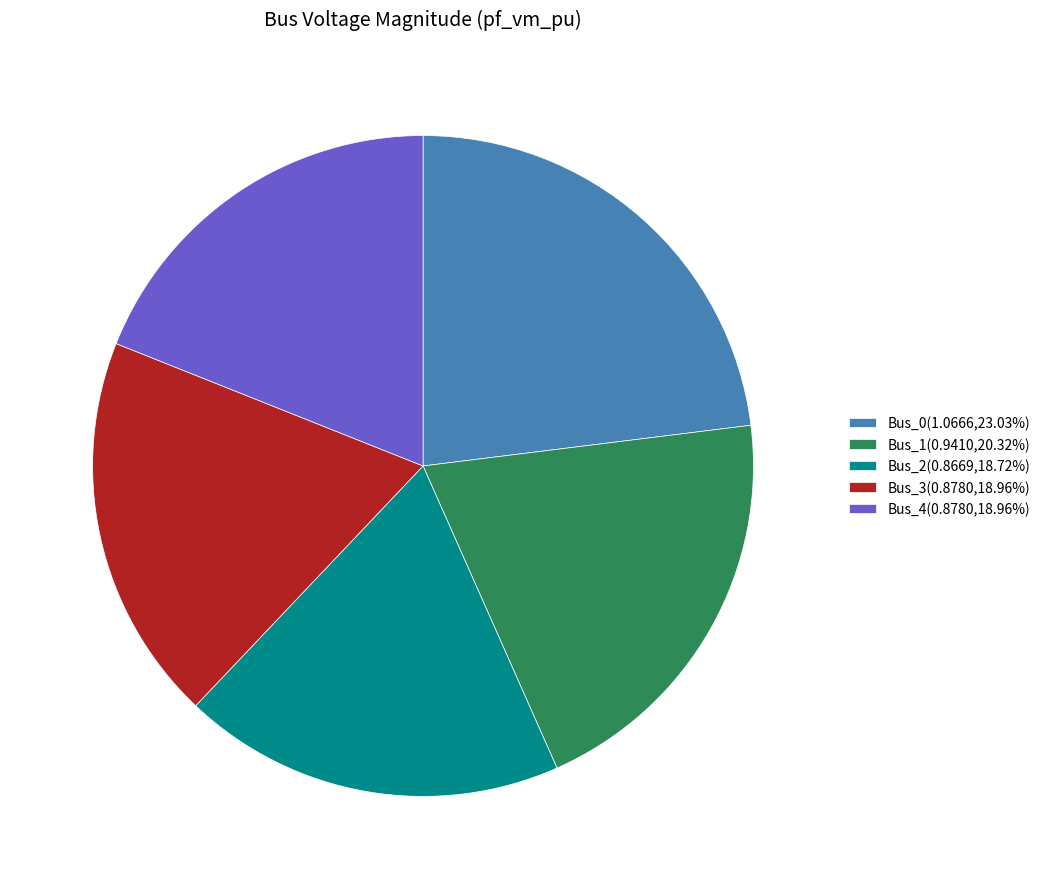

Is the sum of Bus_4(0.8780,18.96%) and Bus_2(0.8669,18.72%) greater than half?

No